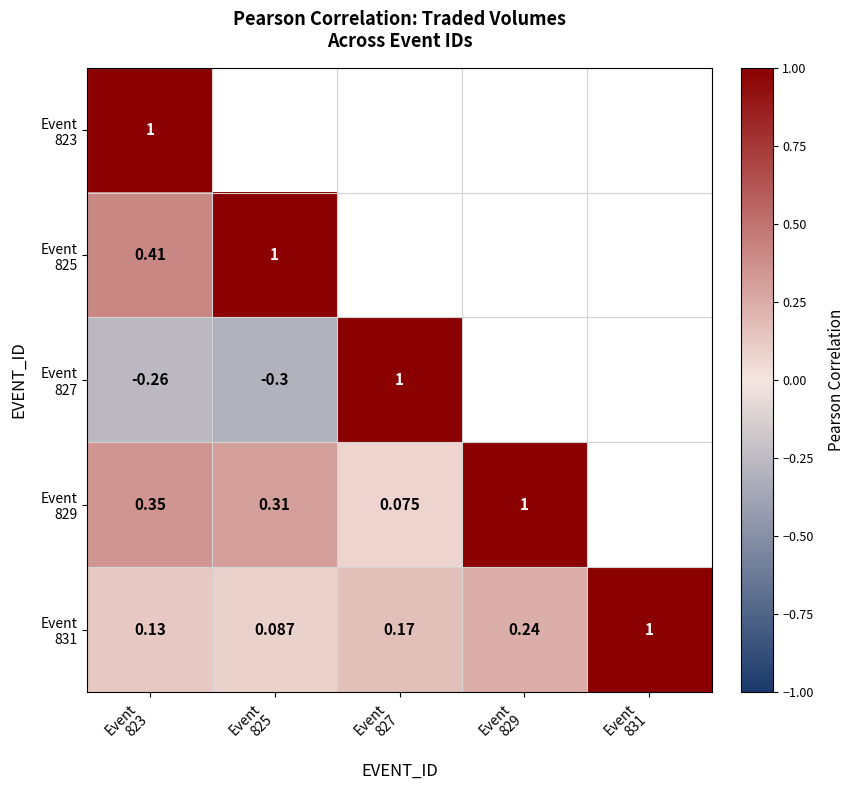

What is the spread (max minus min) of values at Event
829?

0.9